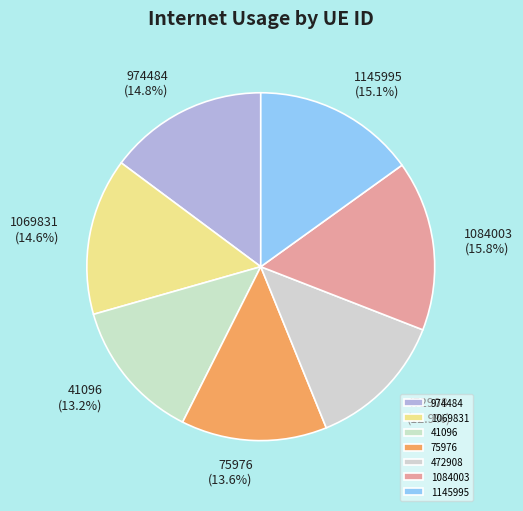

Is it true that 1084003 is 2% of the pie?

False